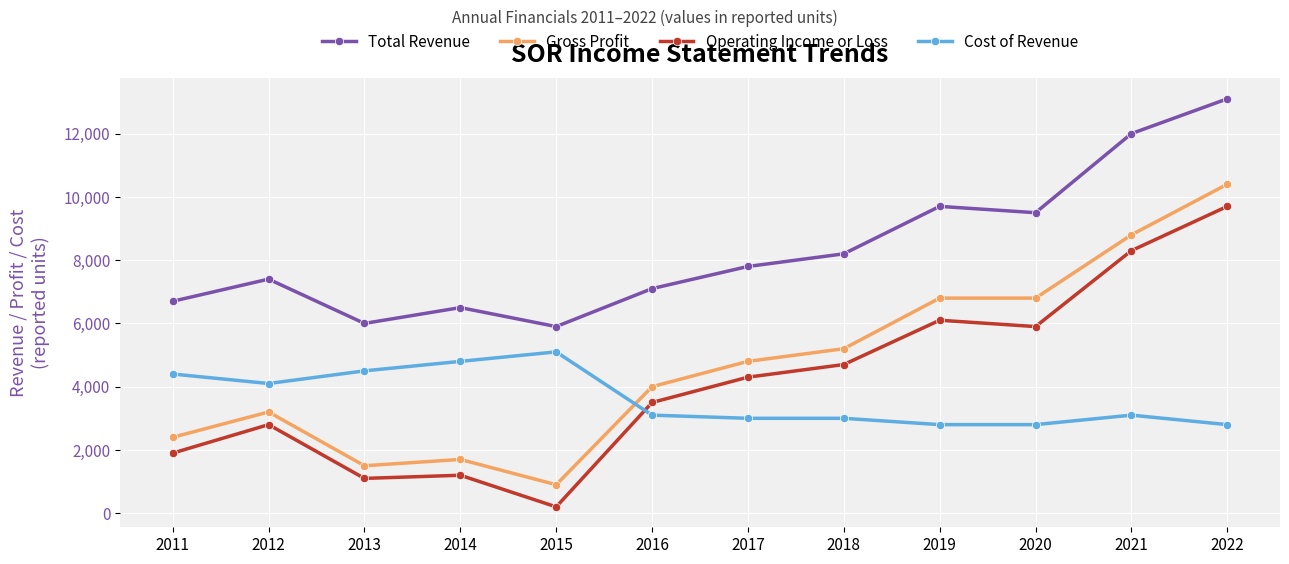

Reading right to left, extract all data points from this chart.

Total Revenue: 2022=13100	2021=12000	2020=9500	2019=9700	2018=8200	2017=7800	2016=7100	2015=5900	2014=6500	2013=6000	2012=7400	2011=6700
Gross Profit: 2022=10400	2021=8800	2020=6800	2019=6800	2018=5200	2017=4800	2016=4000	2015=900	2014=1700	2013=1500	2012=3200	2011=2400
Operating Income or Loss: 2022=9700	2021=8300	2020=5900	2019=6100	2018=4700	2017=4300	2016=3500	2015=200	2014=1200	2013=1100	2012=2800	2011=1900
Cost of Revenue: 2022=2800	2021=3100	2020=2800	2019=2800	2018=3000	2017=3000	2016=3100	2015=5100	2014=4800	2013=4500	2012=4100	2011=4400